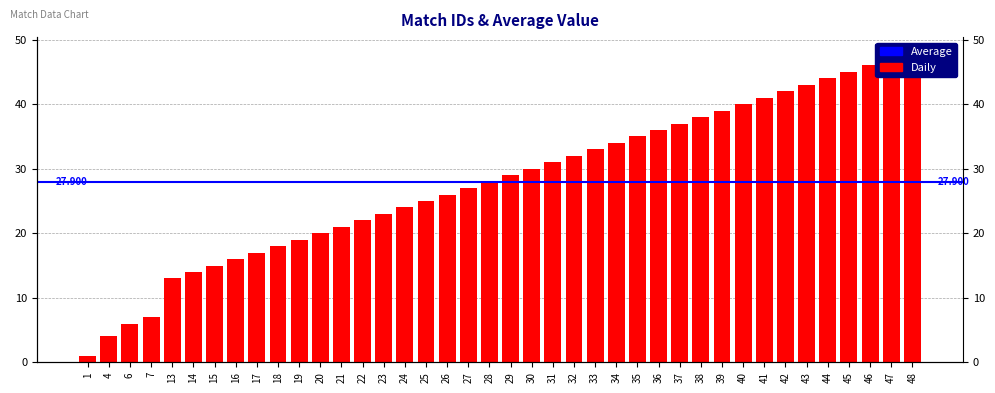

Reading left to right, transcribe all the data shown in this chart.

1	4	6	7	13	14	15	16	17	18	19	20	21	22	23	24	25	26	27	28	29	30	31	32	33	34	35	36	37	38	39	40	41	42	43	44	45	46	47	48